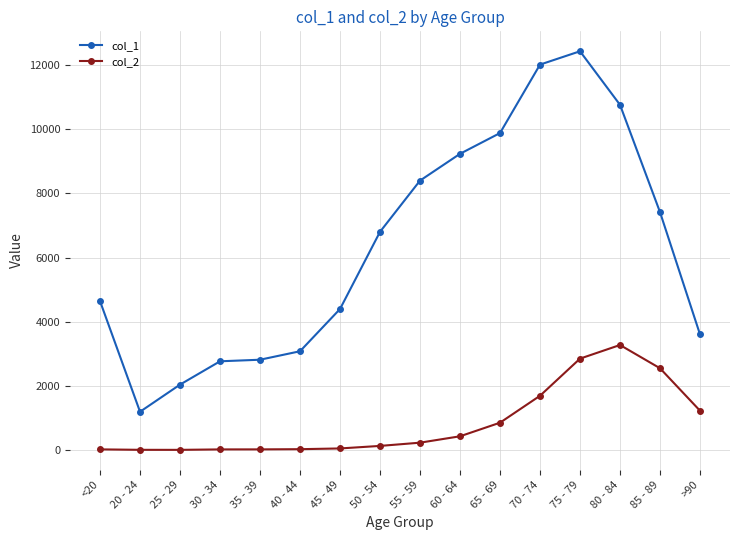

True or false: col_1 has more than 0 points higher than both neighbors.

True